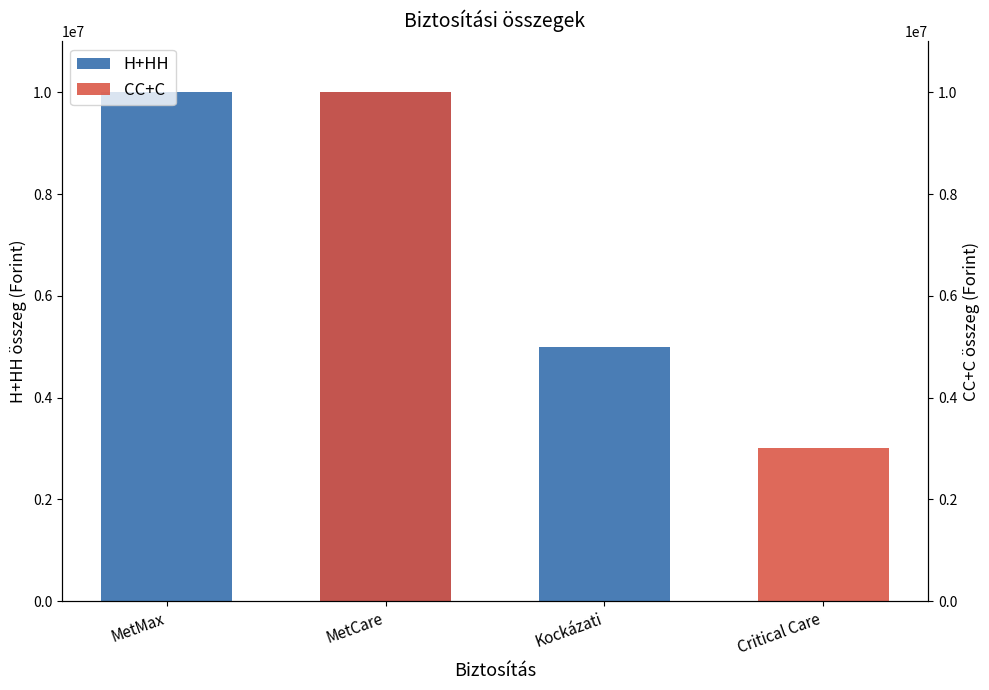

List the labels in order of CC+C value, smallest first.

MetMax, Kockázati, Critical Care, MetCare